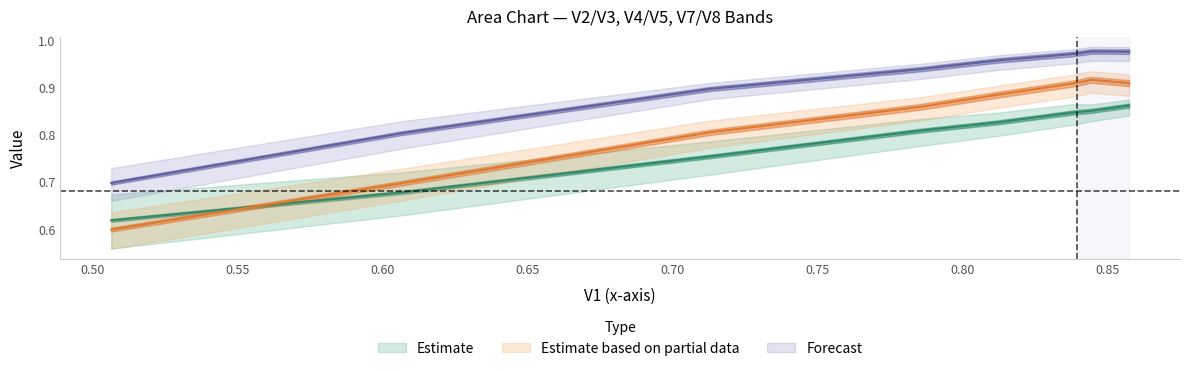

Reading left to right, extract all data points from this chart.

V2: 0.6	0.7	0.8	0.8	0.8	0.8	0.9	0.9
V3: 0.6	0.7	0.8	0.9	0.9	0.9	0.9	0.9
V4: 0.7	0.8	0.9	0.9	1.0	1.0	1.0	1.0